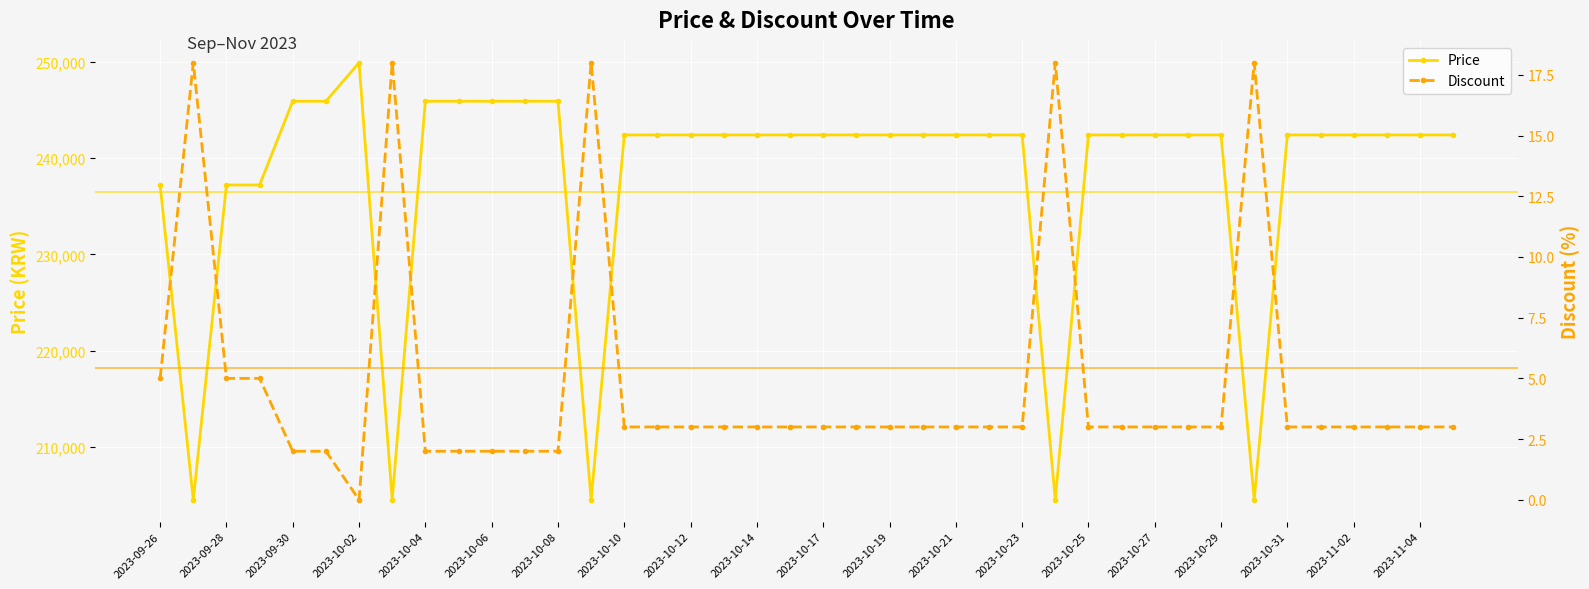

True or false: Price has more than 0 interior local peaks.

True